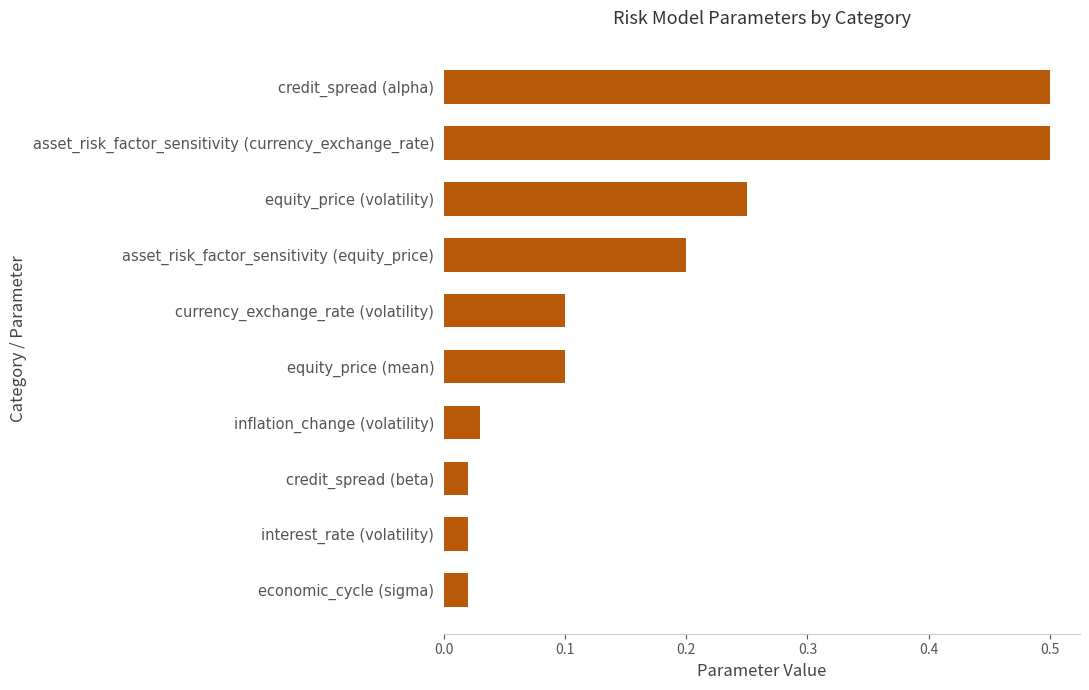

What is the sum of all values?

1.7